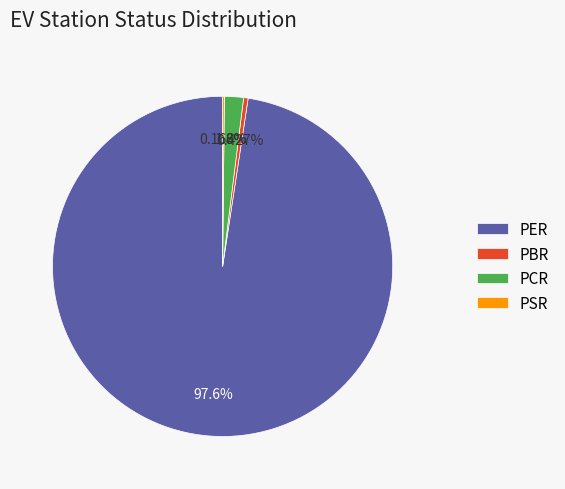

Which category accounts for the majority?

PER